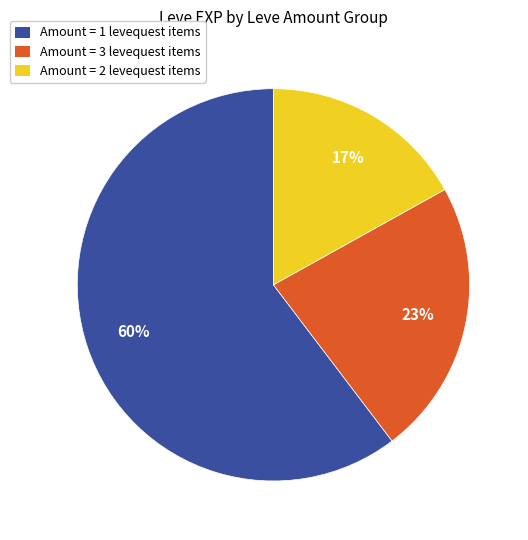

To the nearest percent, what is the difference between the largest and smallest slice percentages?

43%